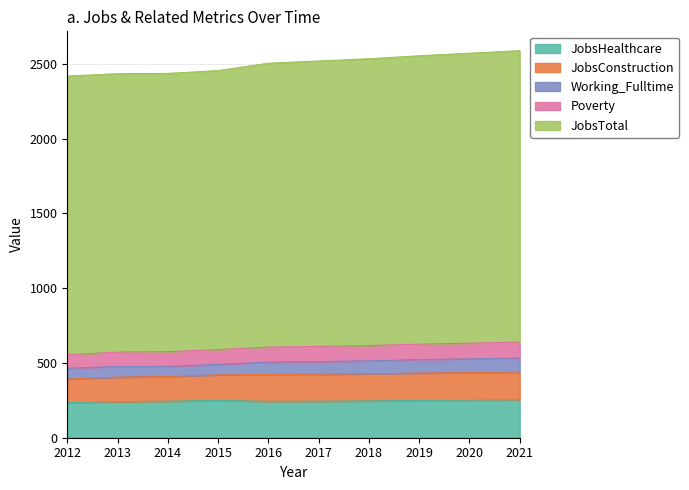

Is the value of JobsConstruction at 2017 greater than the value of JobsTotal at 2018?

No